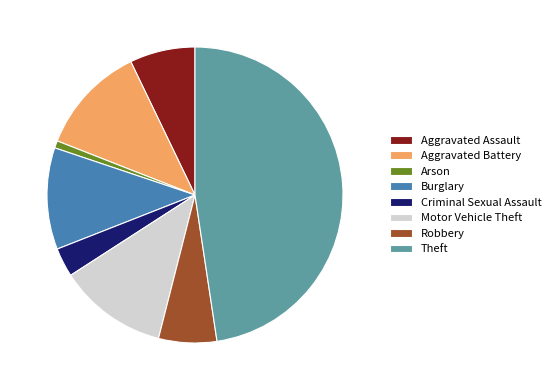

Is it true that Motor Vehicle Theft is 12% of the pie?

True